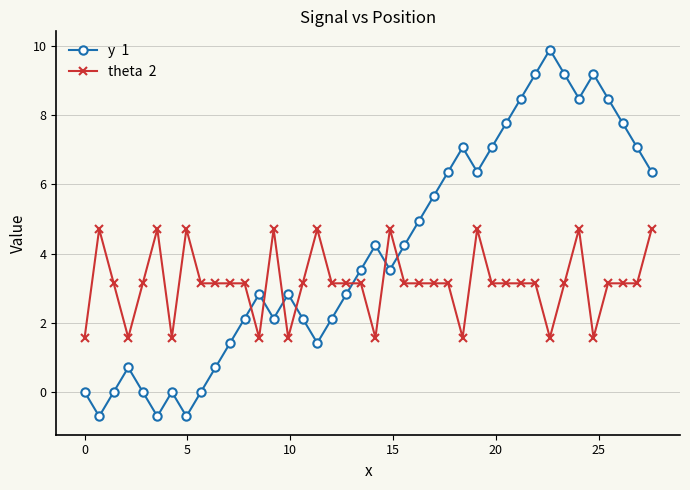

Is this an area chart (filled region under the line)?

No